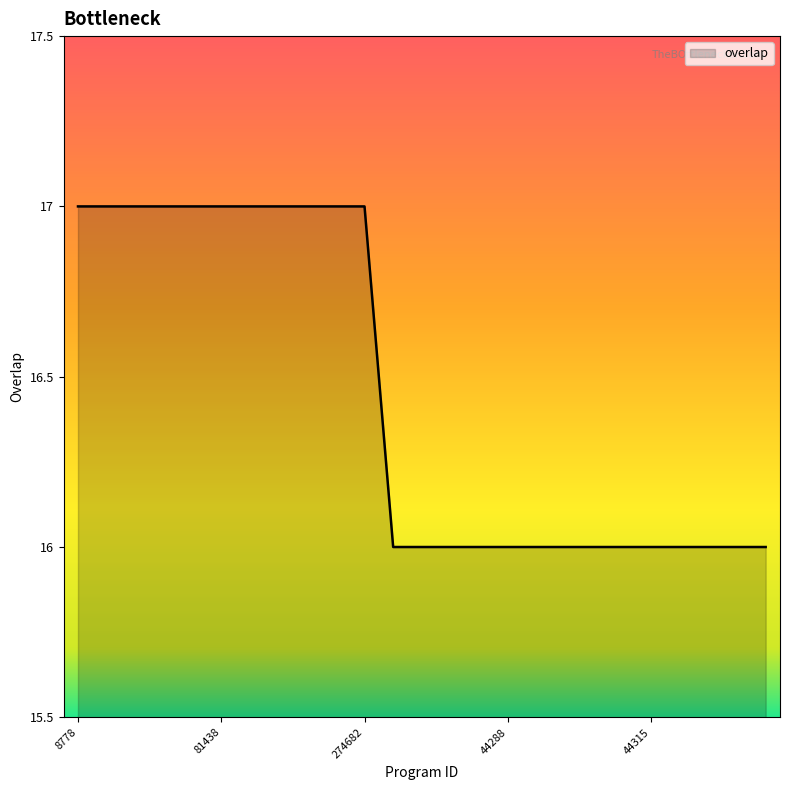

What is the minimum value shown in the chart?

16